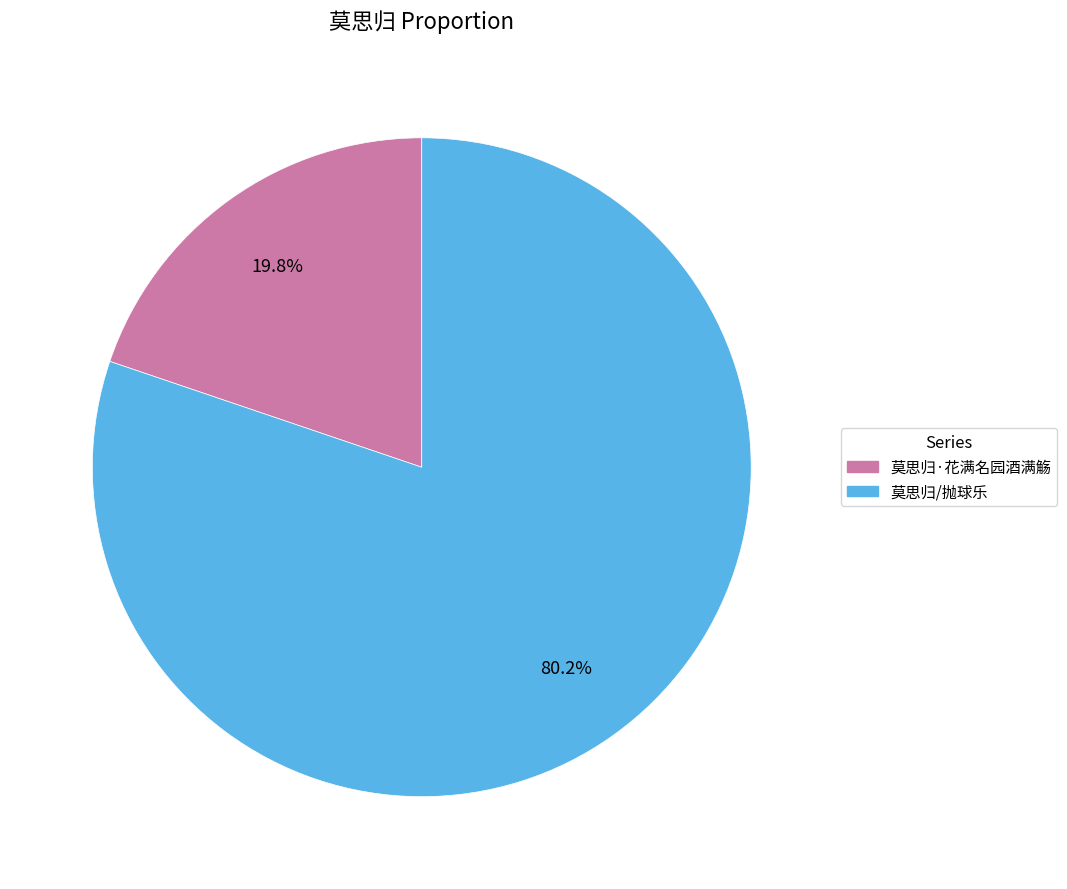

How many slices are in this pie chart?

2